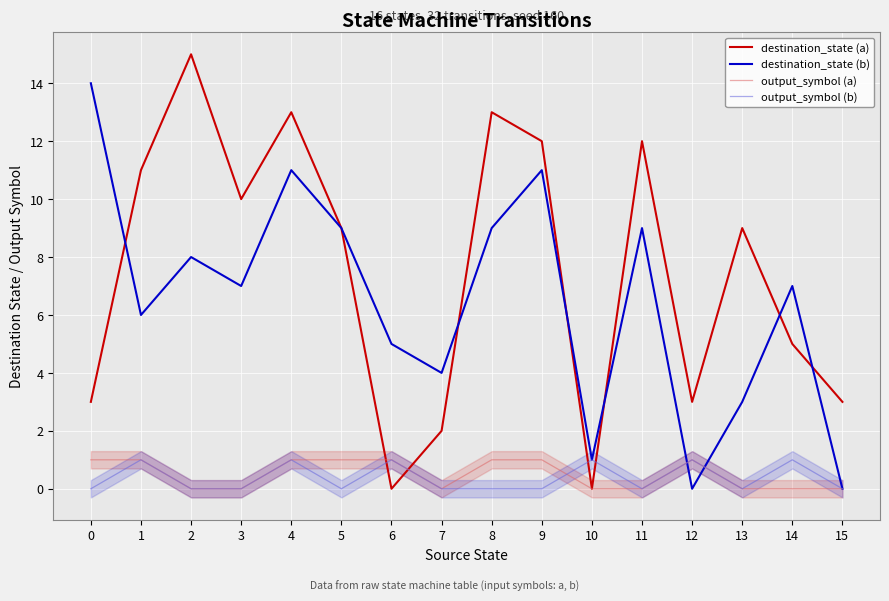

Between 11 and 5, which is larger?

11